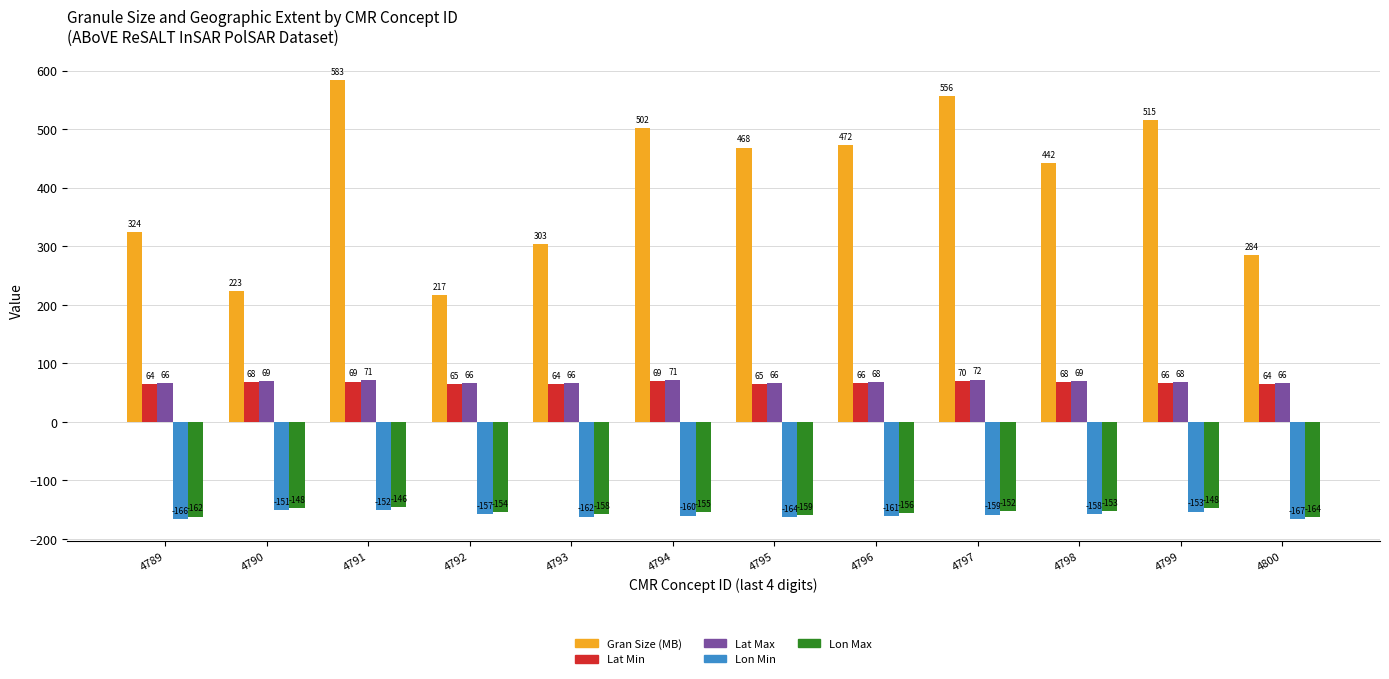

What is the maximum value for Gran Size (MB)?

583.2